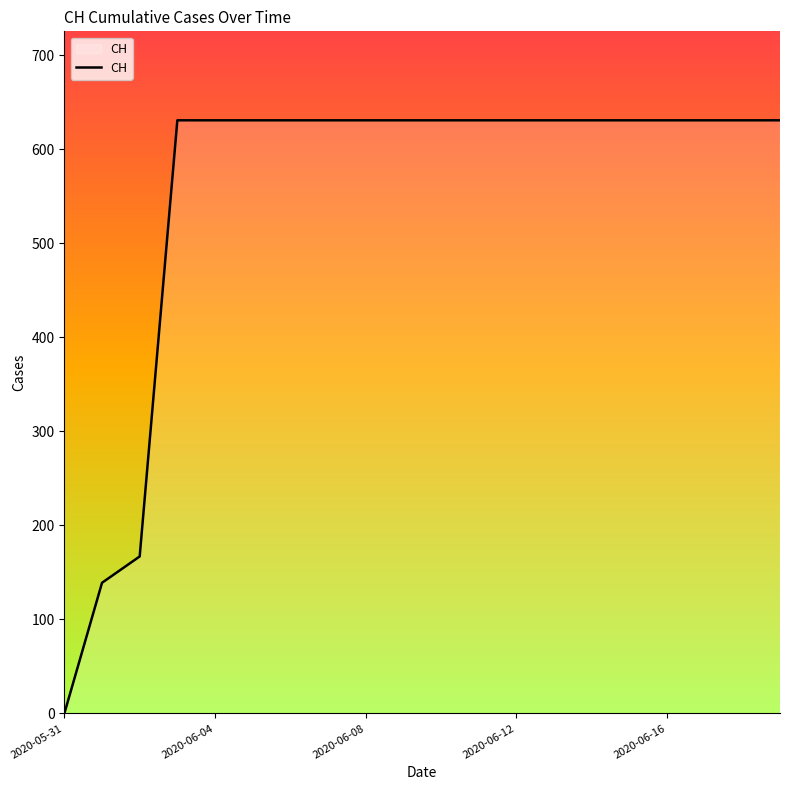

Reading right to left, extract all data points from this chart.

631	631	631	631	631	631	631	631	631	631	631	631	631	631	631	631	631	167	139	0